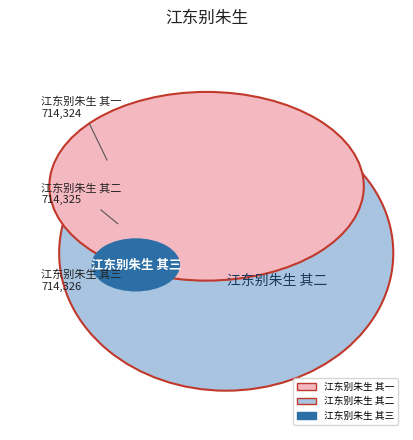

To the nearest percent, what is the combined percentage of 江东别朱生 其二 and 江东别朱生 其三?

67%